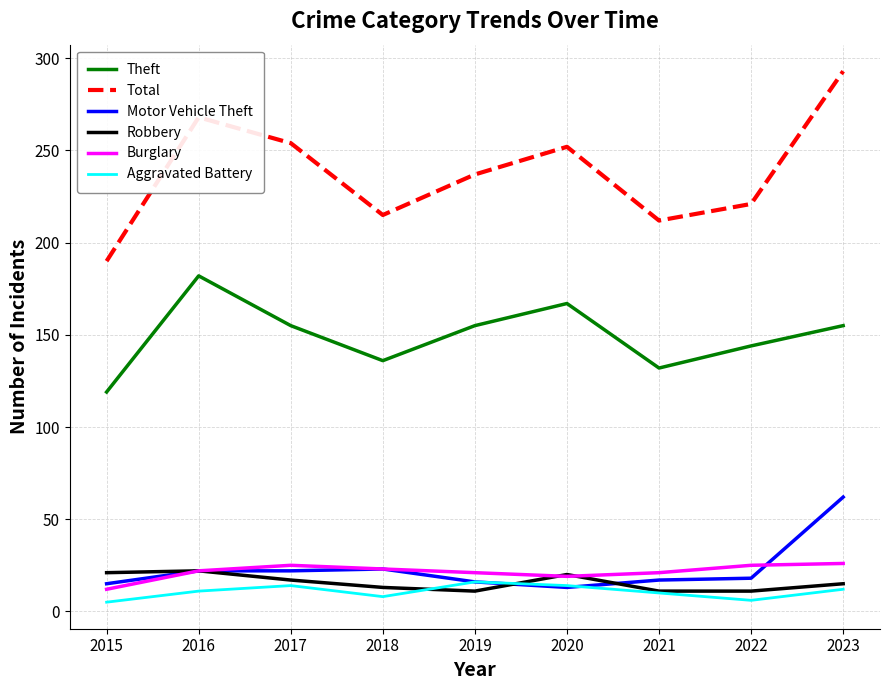

Is it true that Robbery equals 11 at 2019?

True